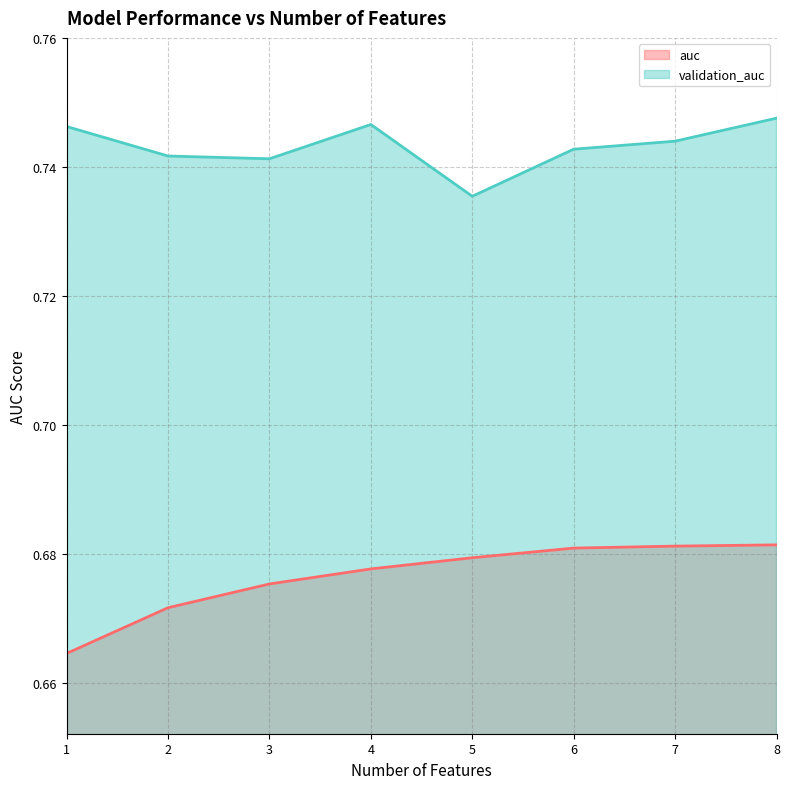

What is the minimum value for auc?

0.7